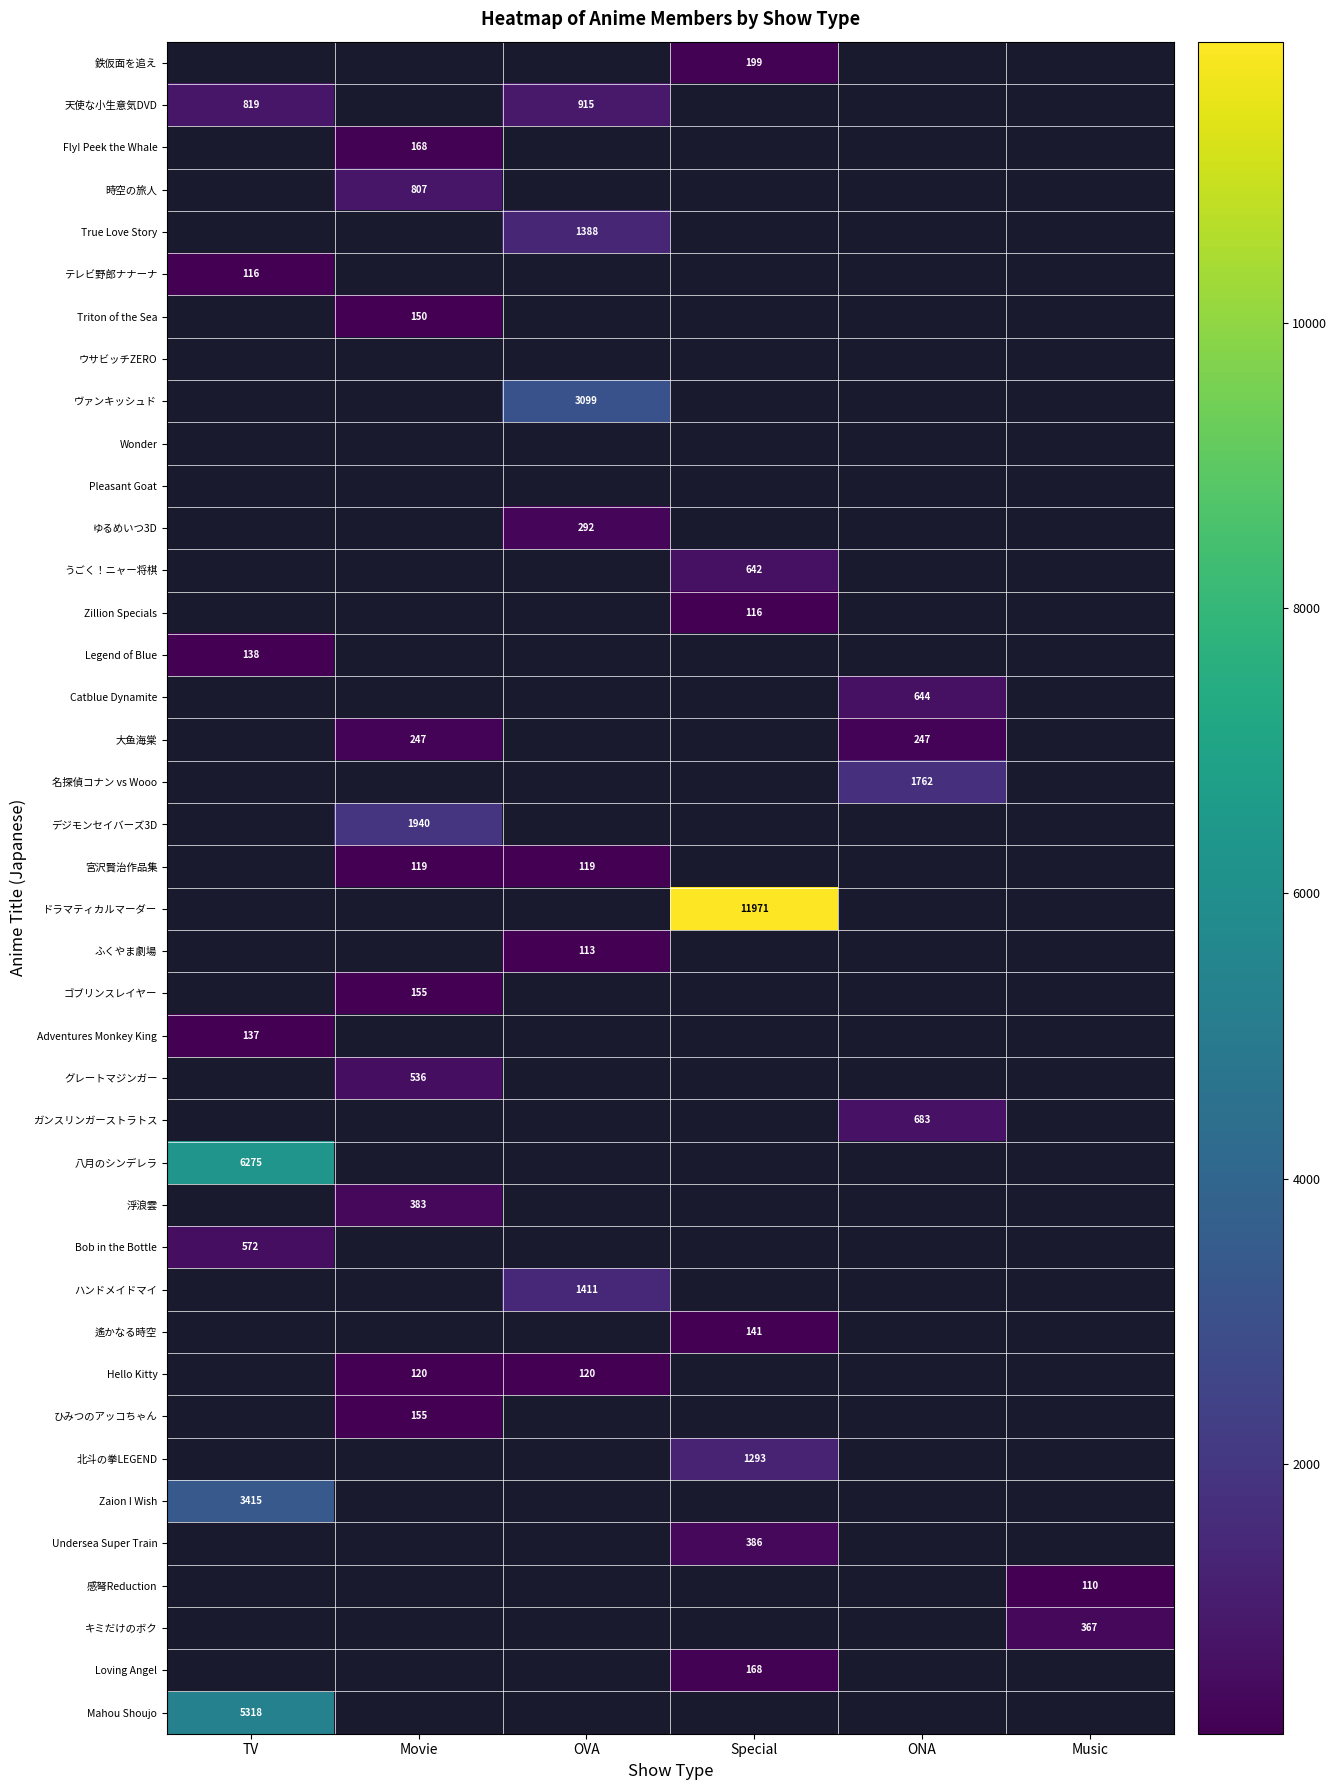

The 大鱼海棠 series shows 358 at ONA. True or false?

False